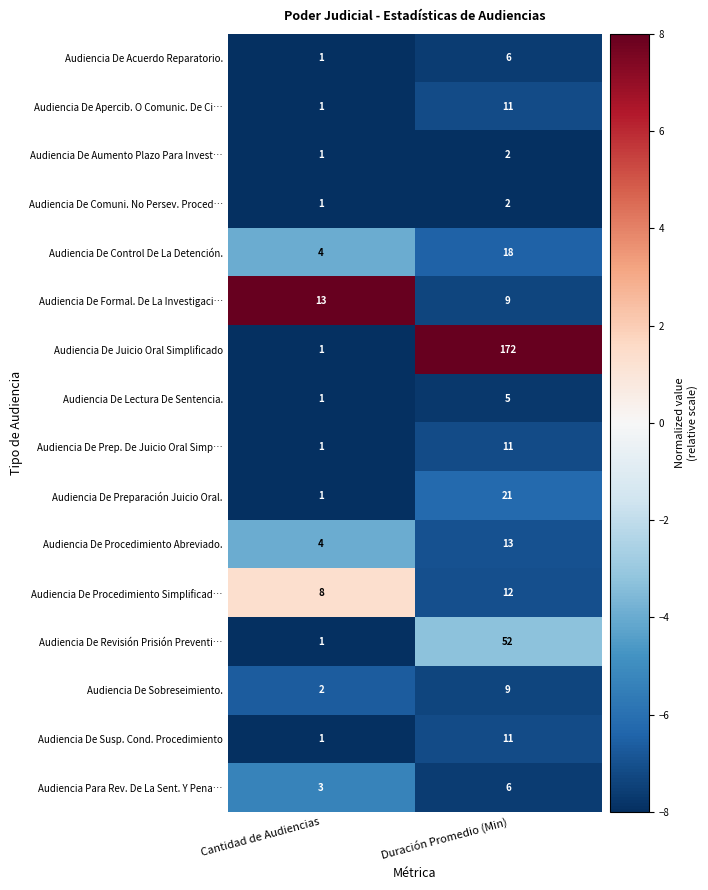

What is the approximate value of Audiencia De Procedimiento Abreviado. at Duración Promedio (Min)?

13